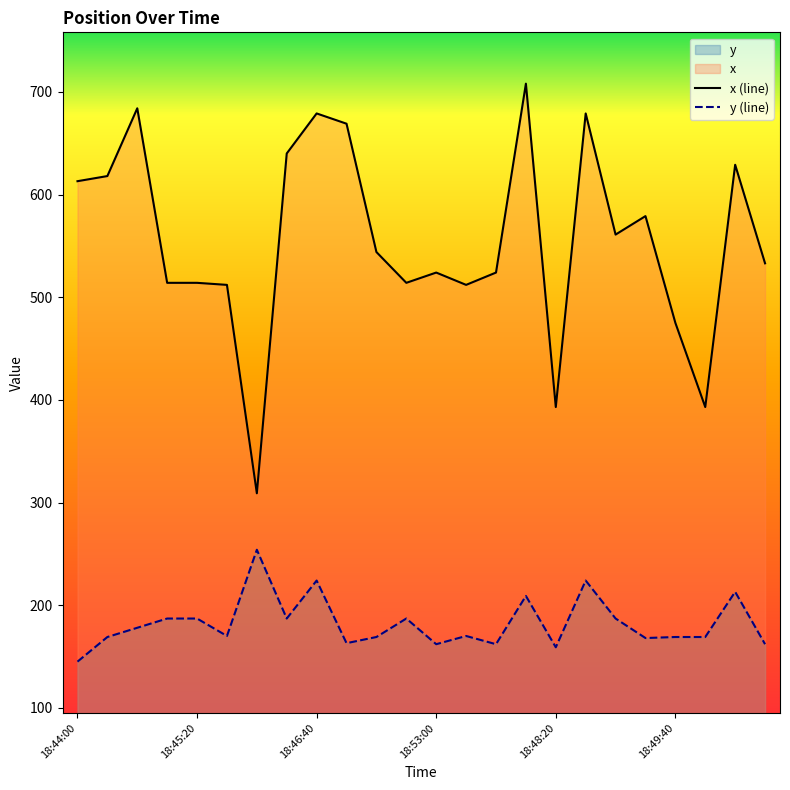

True or false: y and x cross at least once.

False